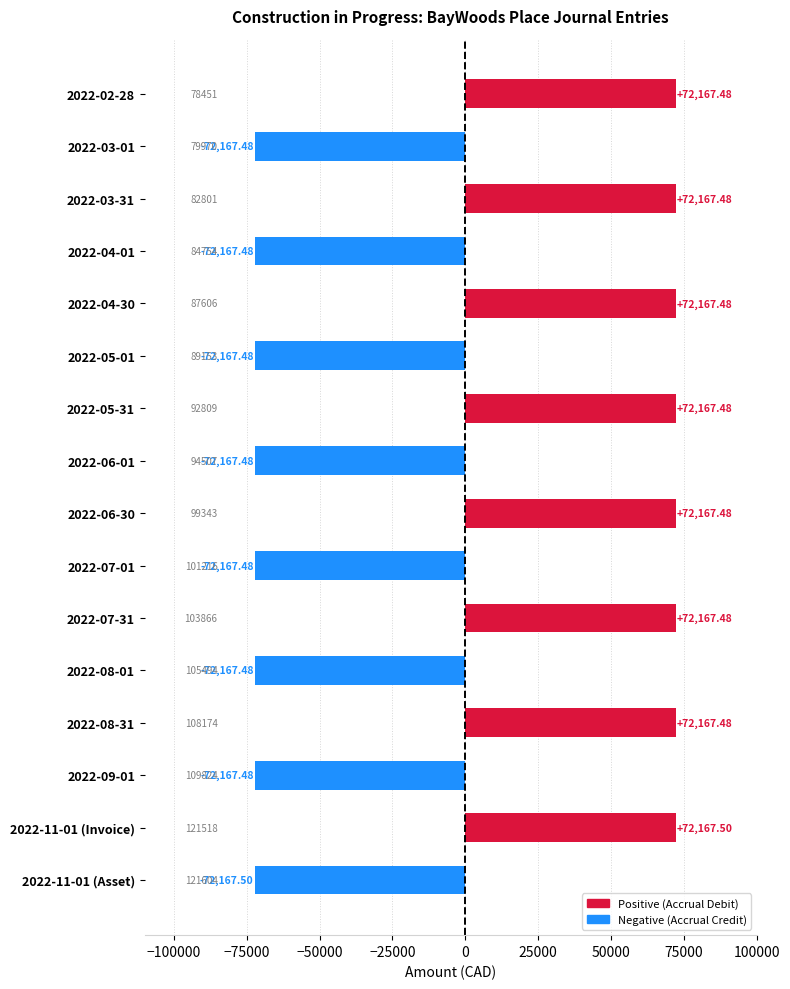

How many positive values are there?

8